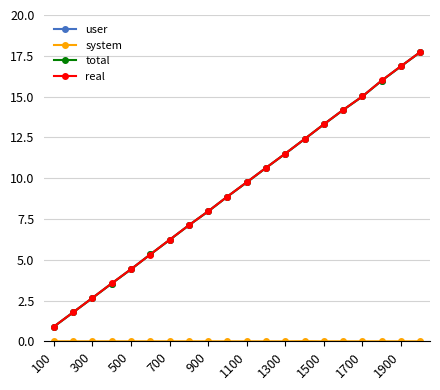

What is the lowest value of the real series?

0.9